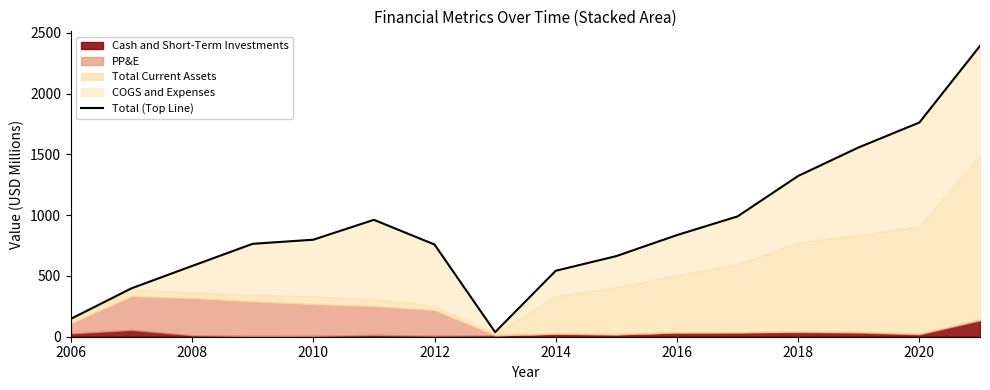

What is the value of the 6th point from the left?

961.8